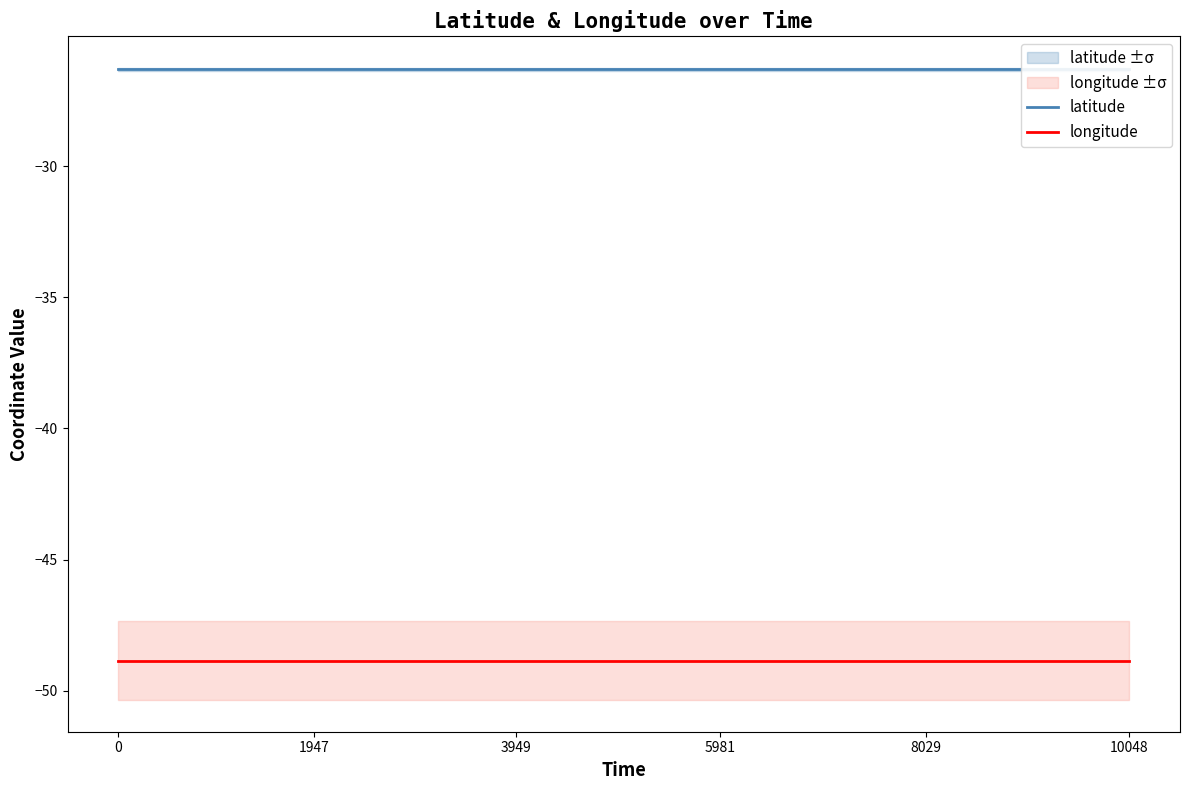

The value of longitude at 3949 is -48.9. True or false?

True